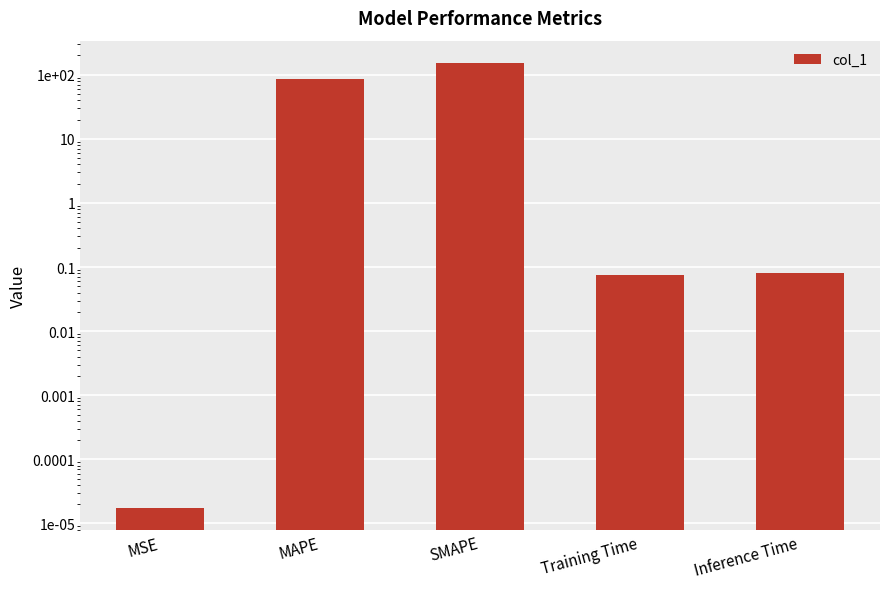

What is the average value?

47.9